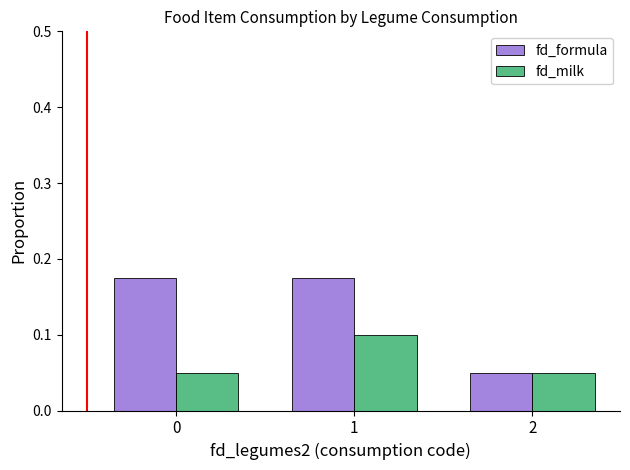

How many bars are there in total?

6